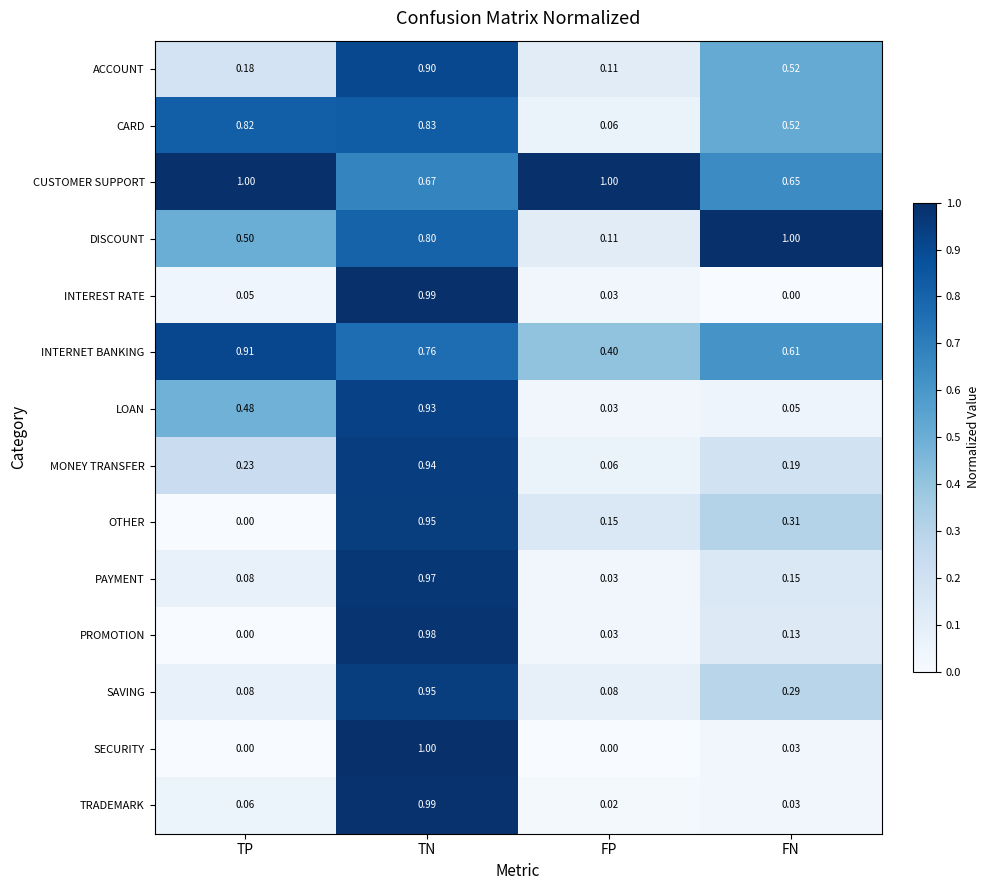

At which label is ACCOUNT closest to 0?

FP